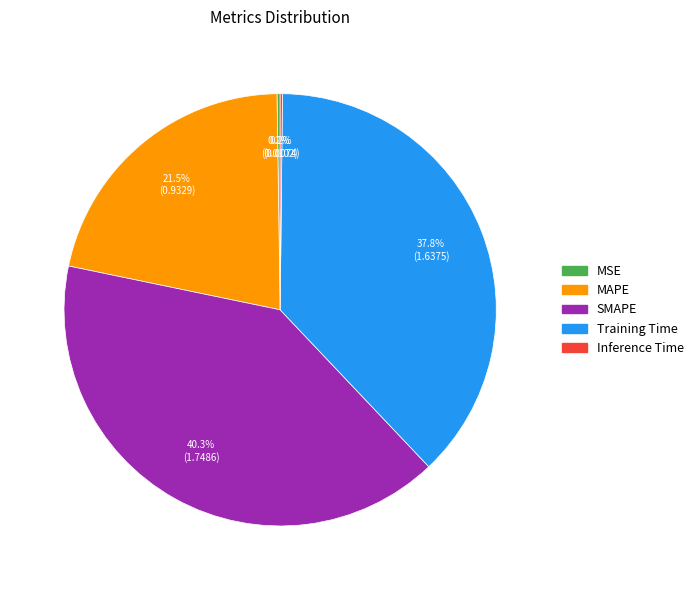

Is there any slice that represents more than half of the pie?

No